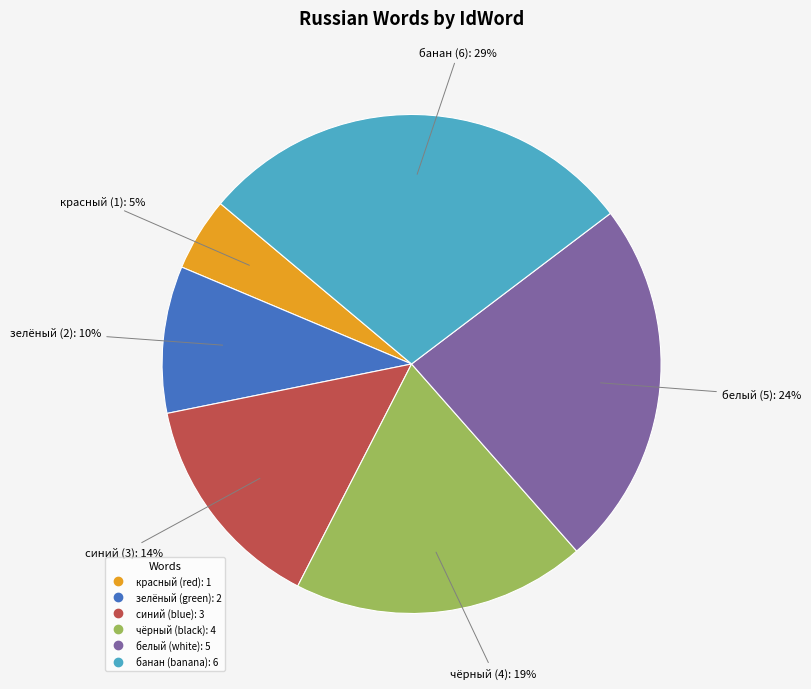

Is it true that белый is 24% of the pie?

True